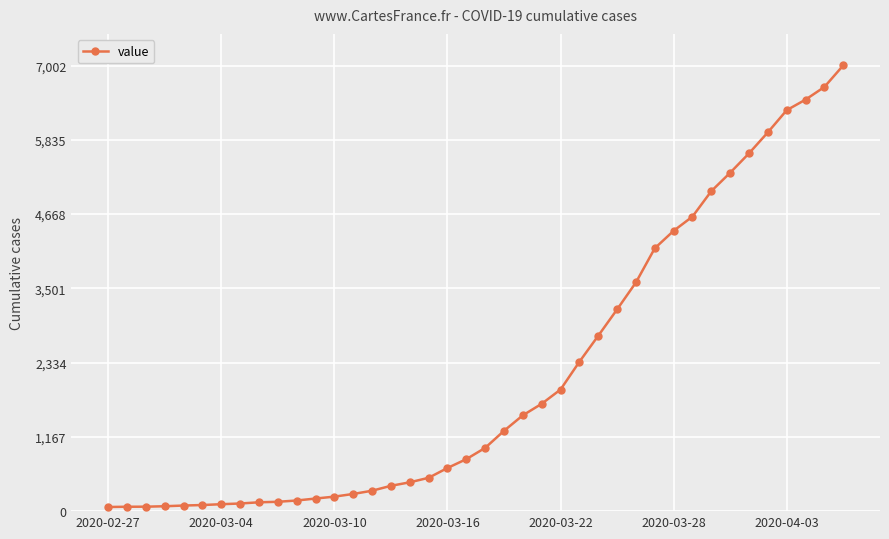

How many data points are less than 994?

20